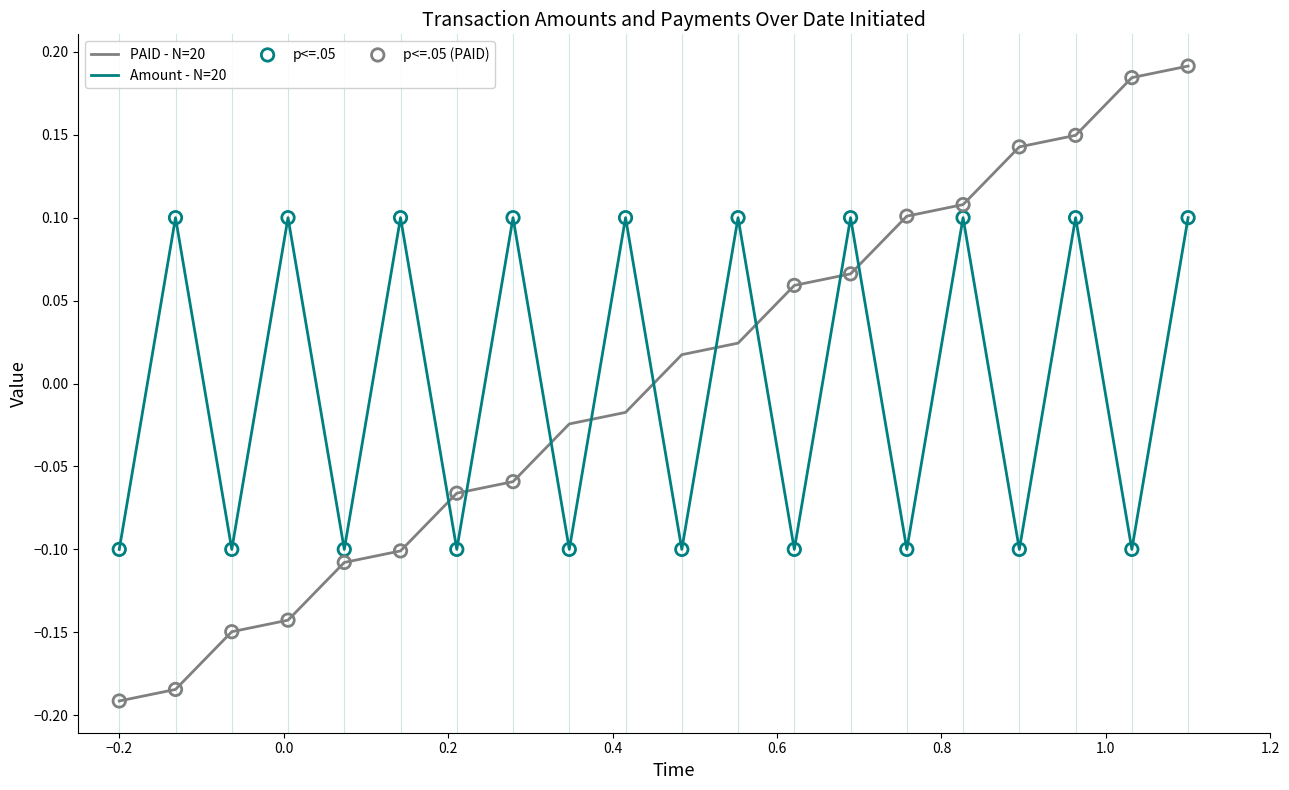

What is the difference between the maximum and minimum values in the PAID - N=20 series?

0.4